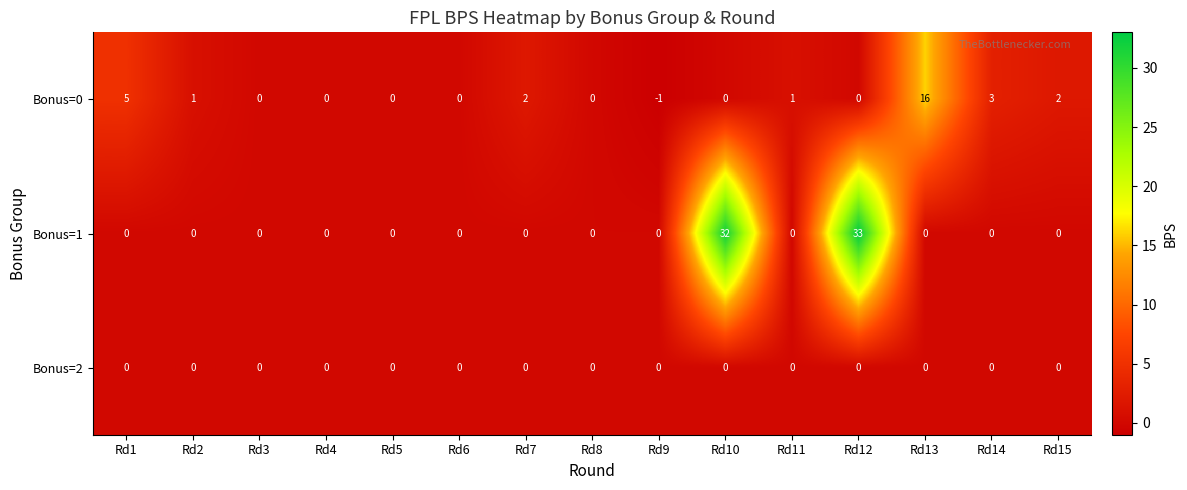

At how many categories does at least one series exceed 21?

2